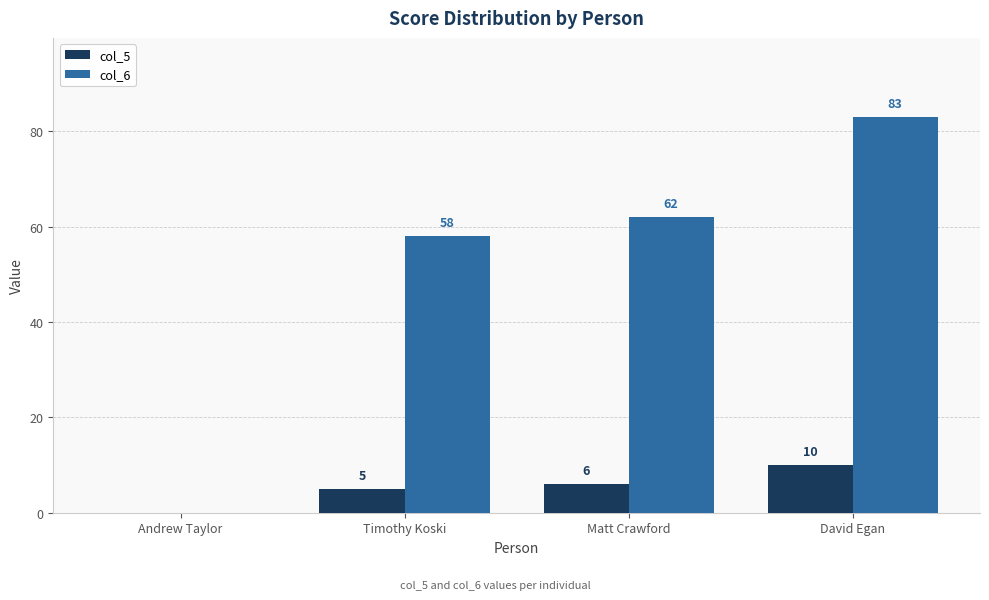

Reading right to left, list all the values displayed in this chart.

col_5: David Egan=10	Matt Crawford=6	Timothy Koski=5	Andrew Taylor=0
col_6: David Egan=83	Matt Crawford=62	Timothy Koski=58	Andrew Taylor=0